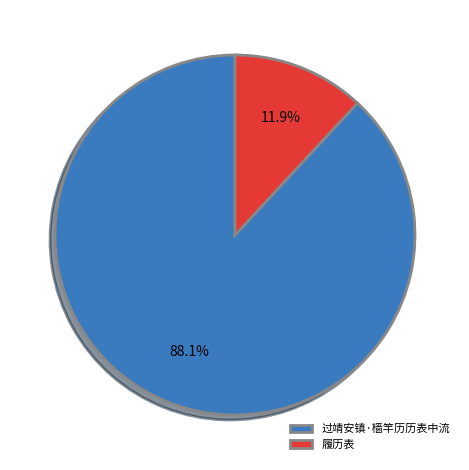

To the nearest percent, what portion does 履历表 represent?

12%